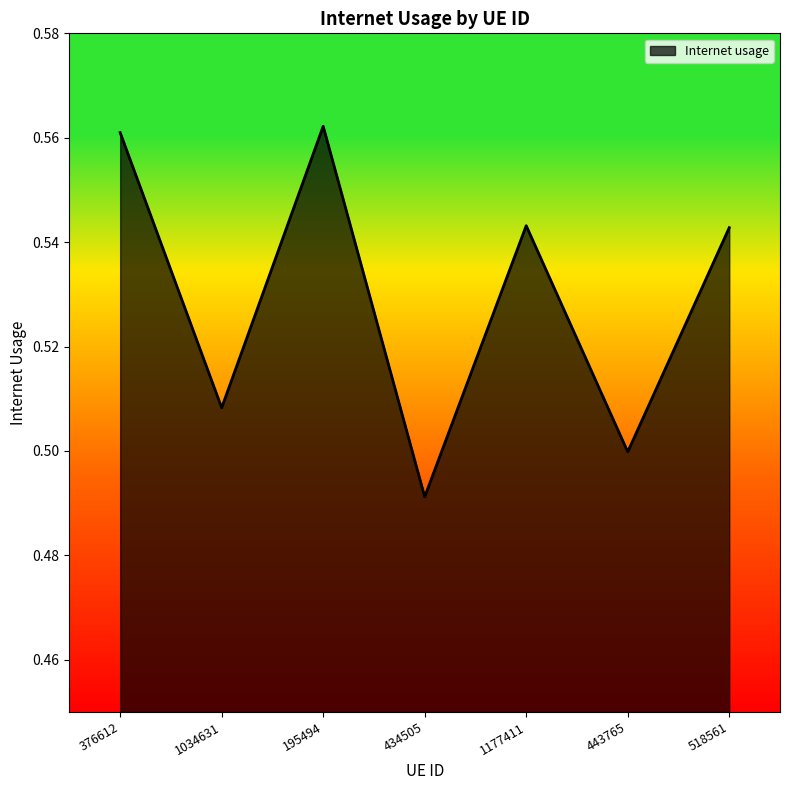

What position from the left is 434505?

4